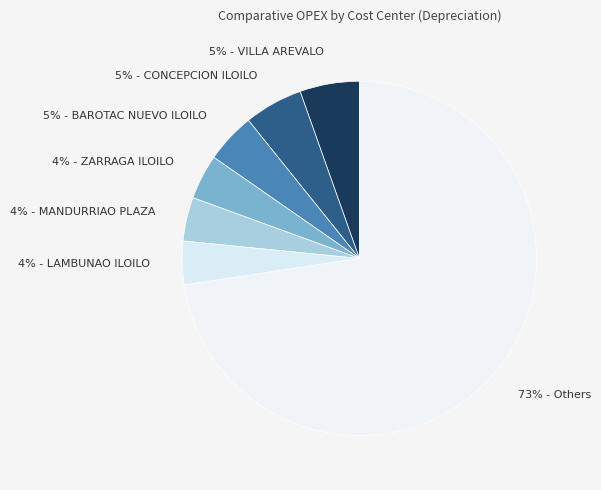

How many segments does this pie chart have?

7